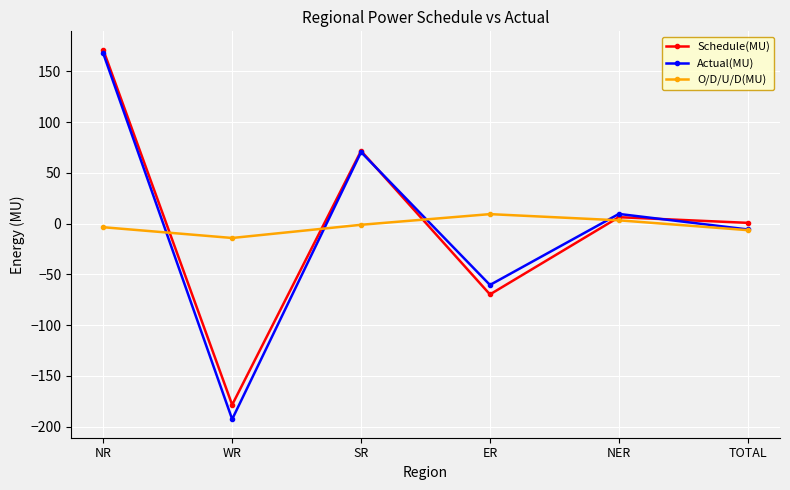

Where is the first local maximum for Actual(MU)?

SR